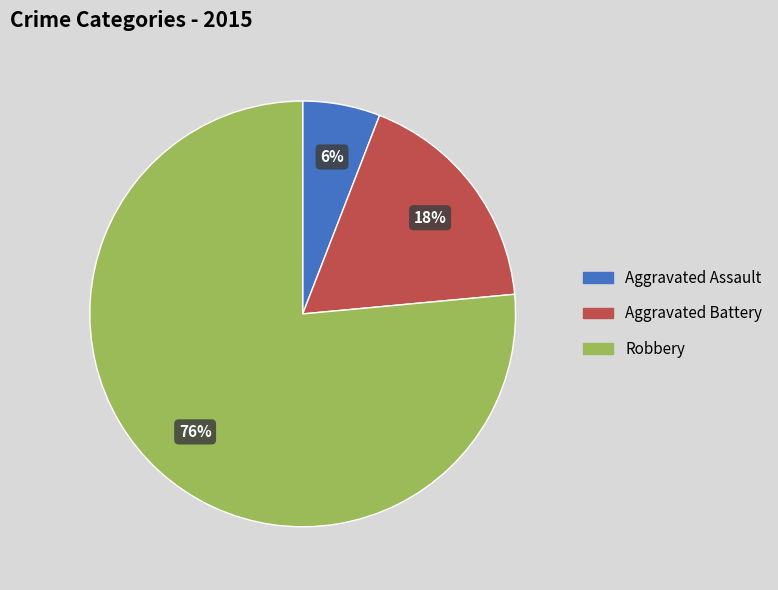

Is it true that Aggravated Battery is 18% of the pie?

True